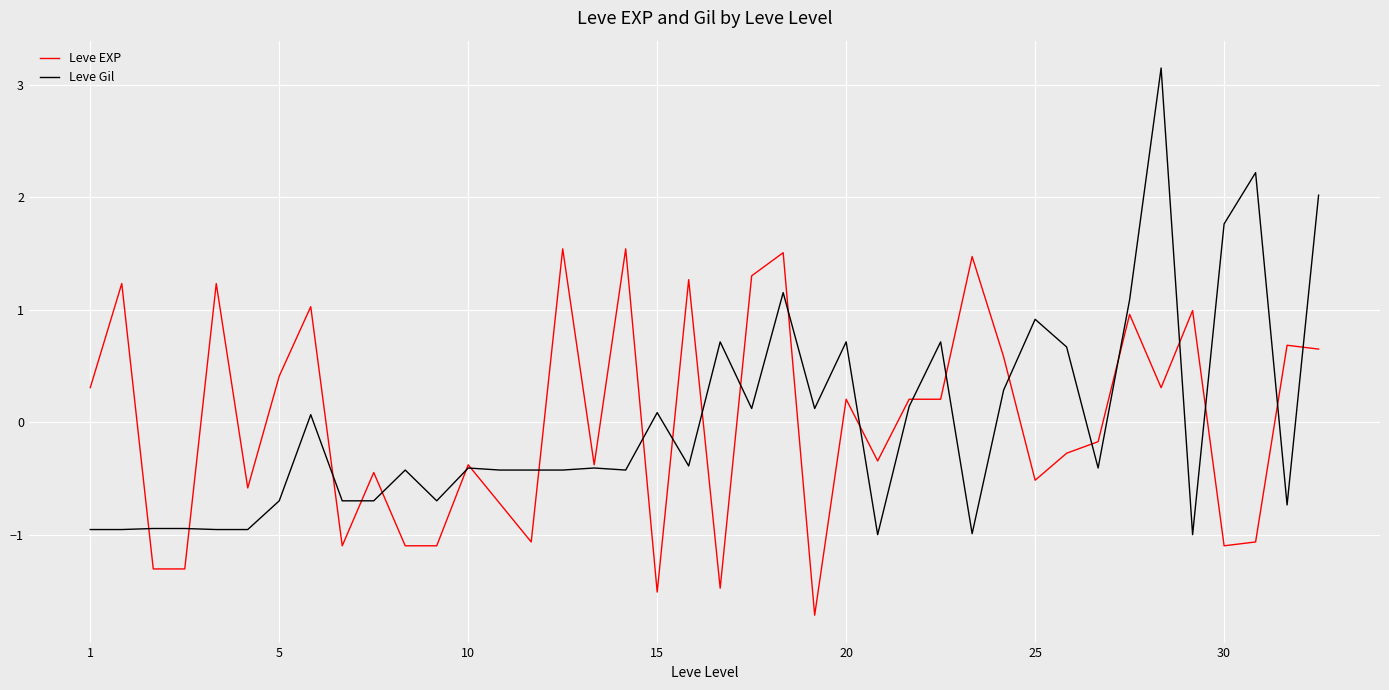

How many values in Leve Gil are above zero?

17